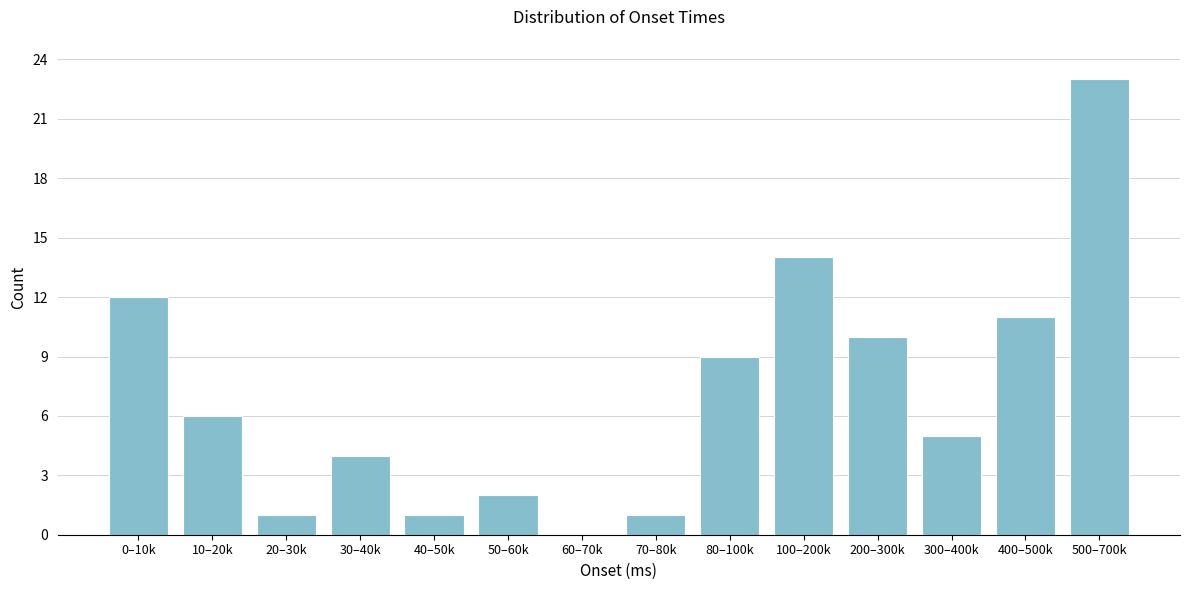

Reading right to left, extract all data points from this chart.

500–700k=23	400–500k=11	300–400k=5	200–300k=10	100–200k=14	80–100k=9	70–80k=1	60–70k=0	50–60k=2	40–50k=1	30–40k=4	20–30k=1	10–20k=6	0–10k=12